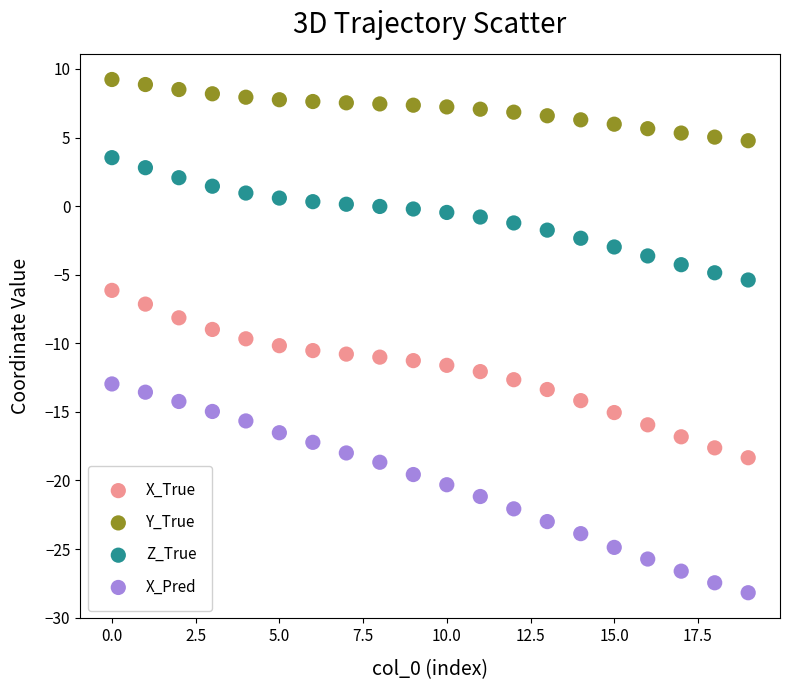

Across all data points, what is the range of Y values (max minus min)?

37.4